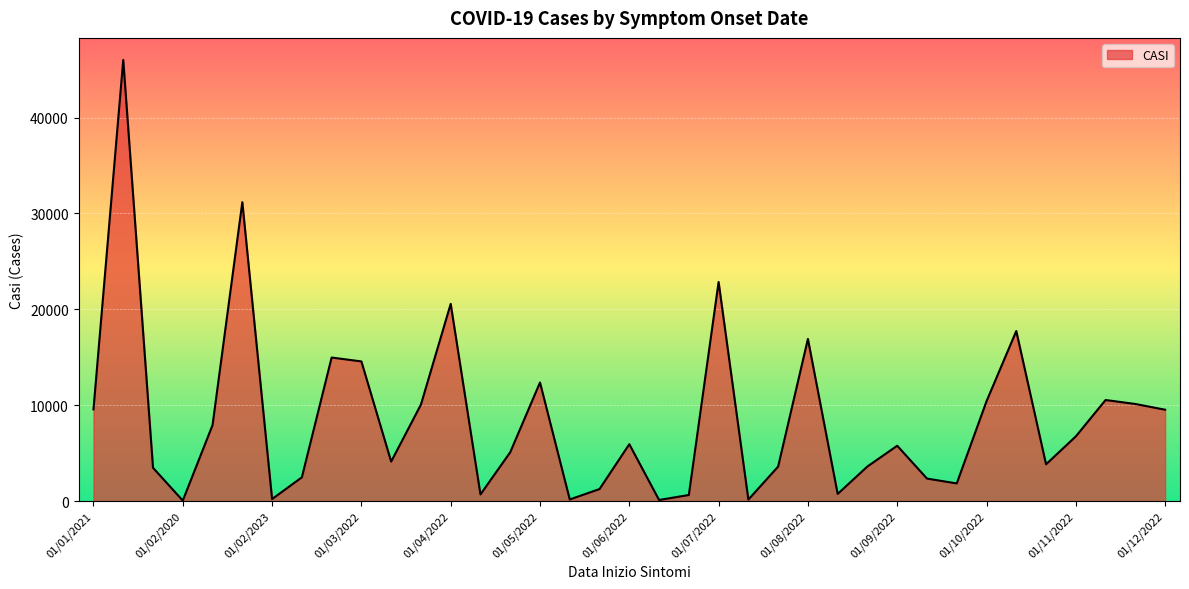

What is the minimum value shown in the chart?

53